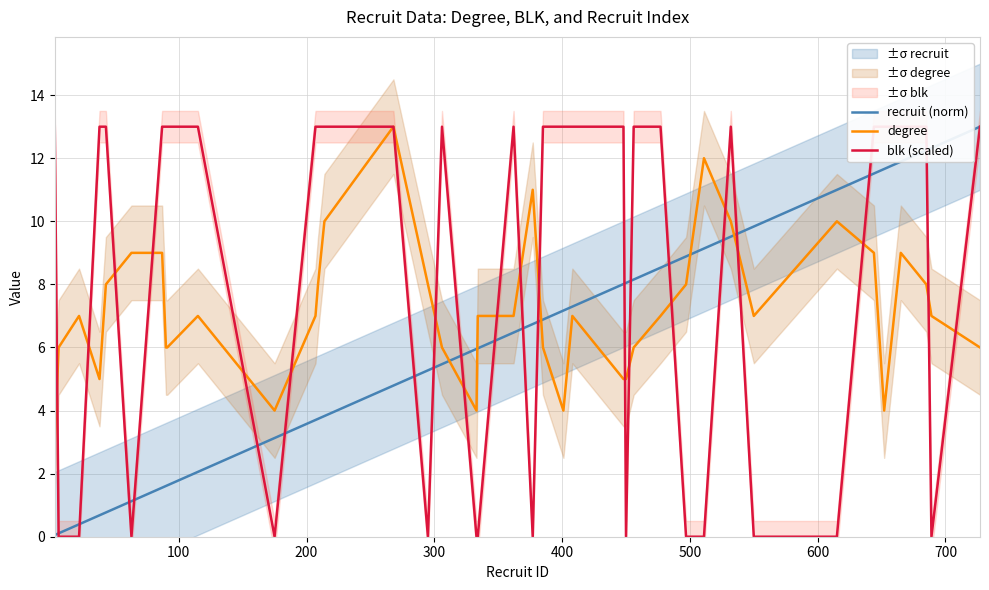

How many values in blk (scaled) are above zero?

26